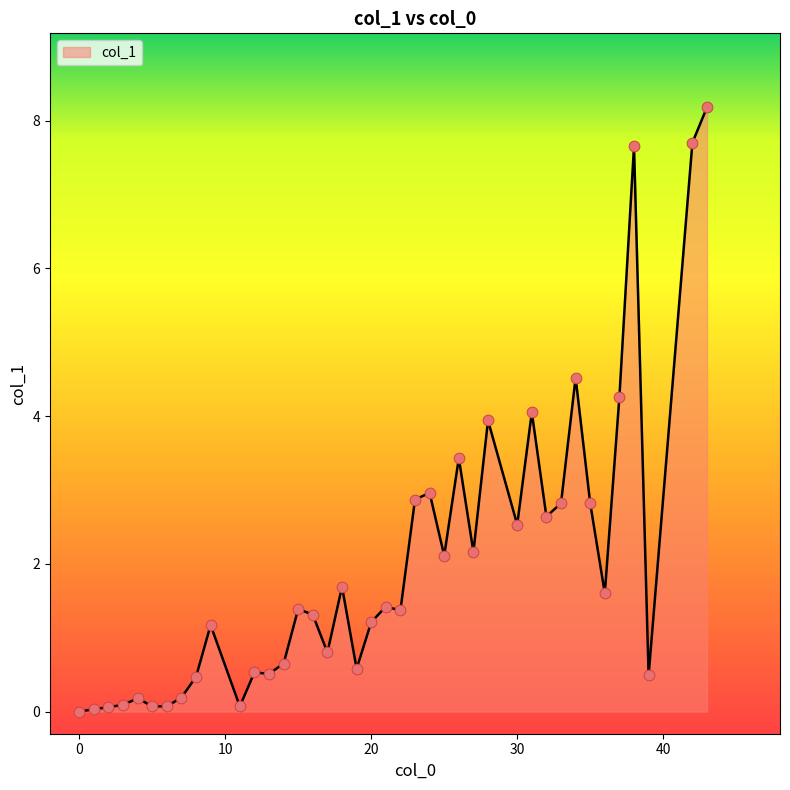

What is the difference between the maximum and minimum values?

8.2